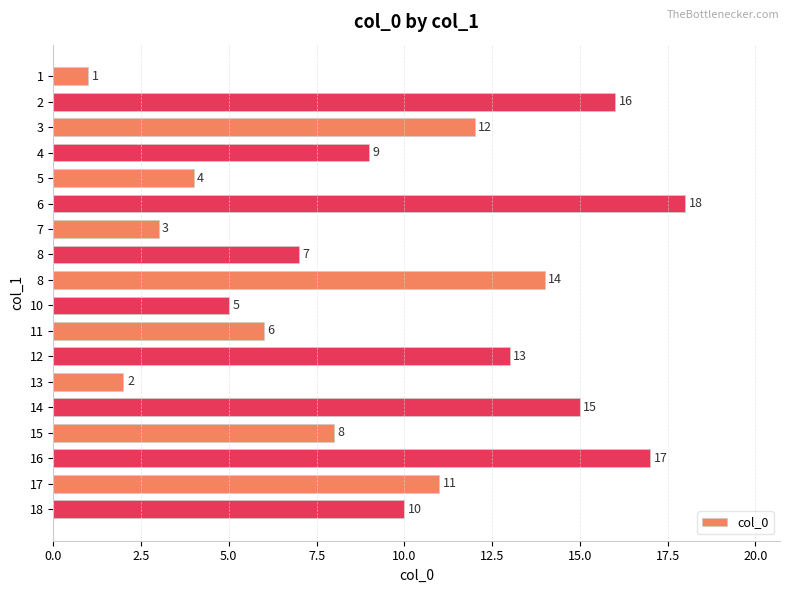

Are the bars horizontal?

Yes